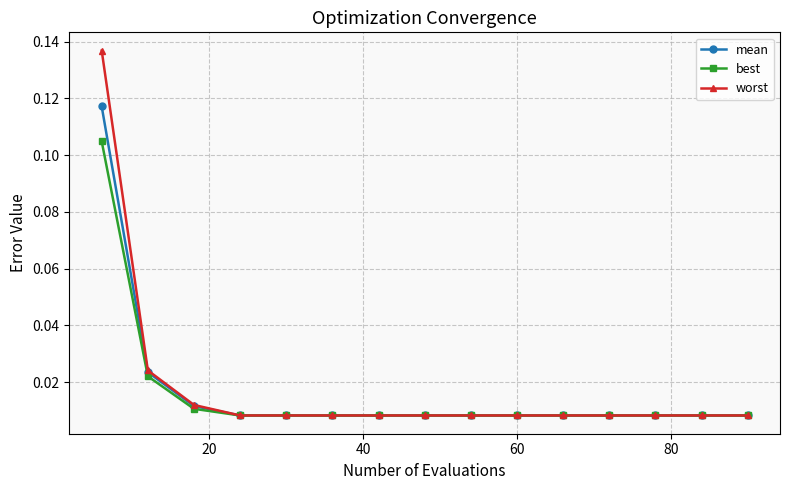

Rank the series by their maximum value, from lowest to highest.

best, mean, worst